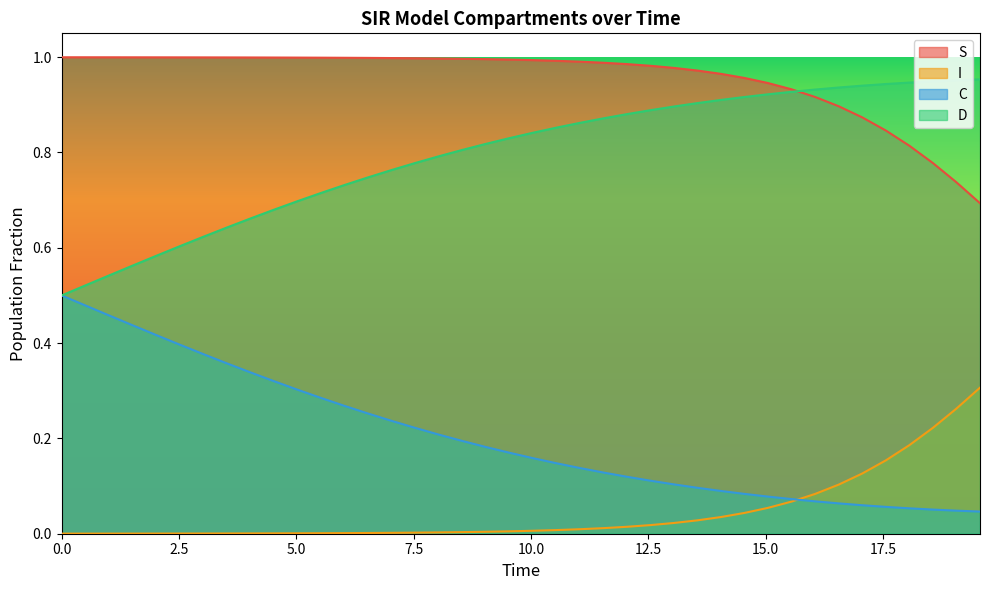

At how many categories does at least one series exceed 0?

40